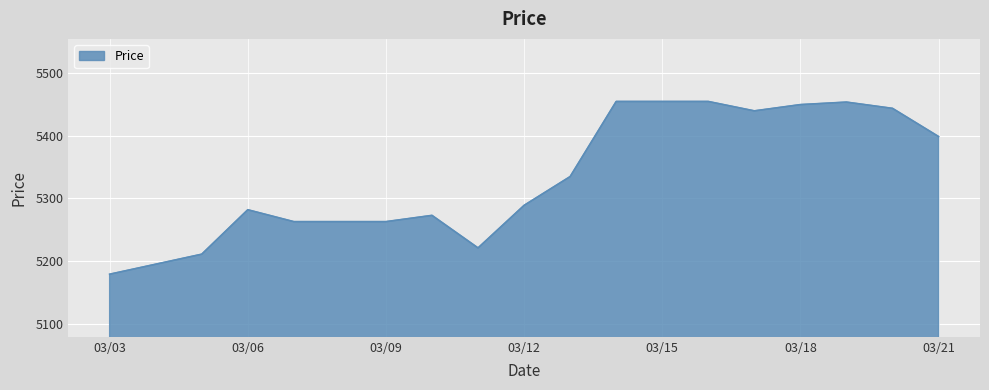

What is the maximum value shown in the chart?

5455